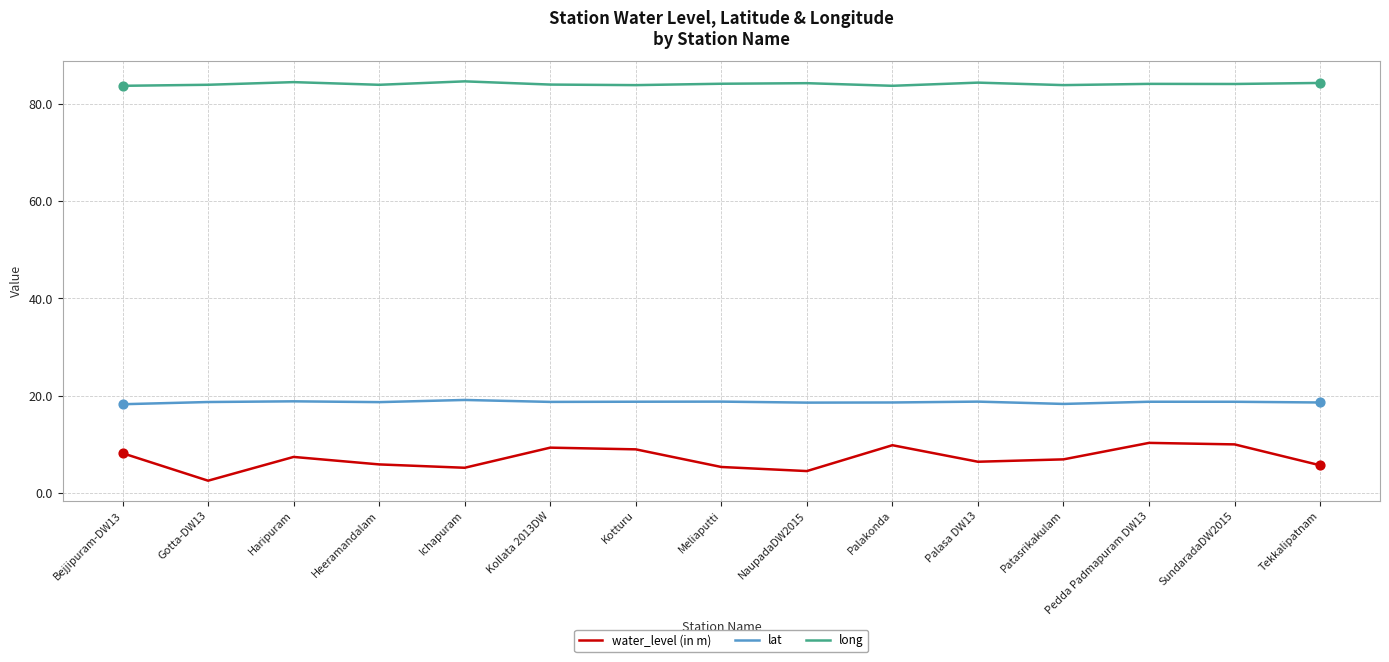

Which series has the largest range (max minus min)?

water_level (in m)